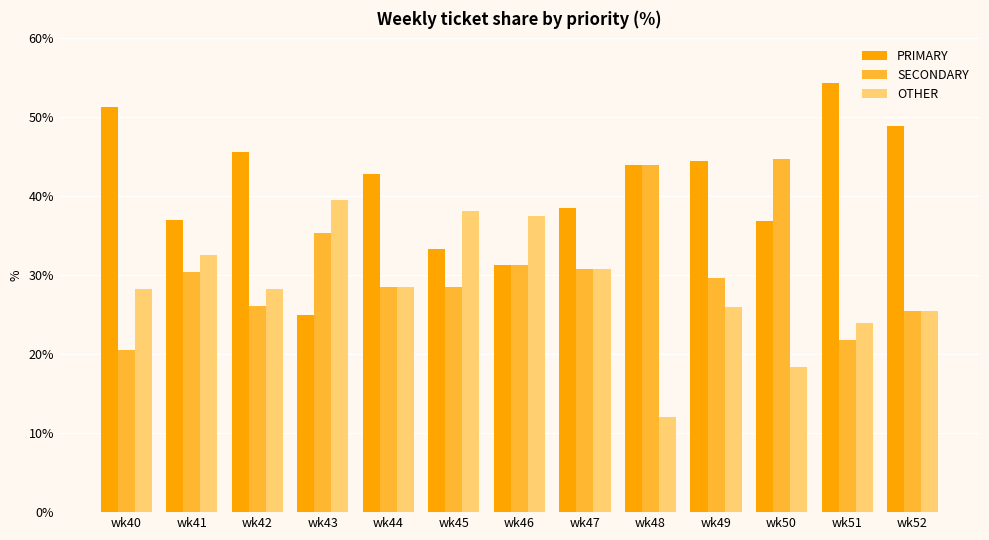

What value does the OTHER series have at wk41?

32.6